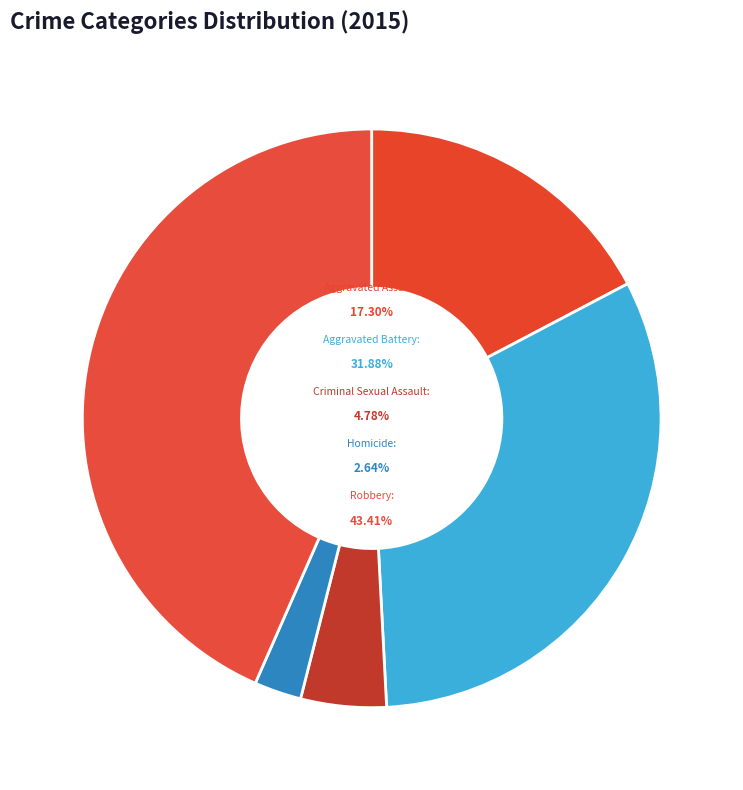

The Homicide slice represents 3% of the pie. True or false?

True